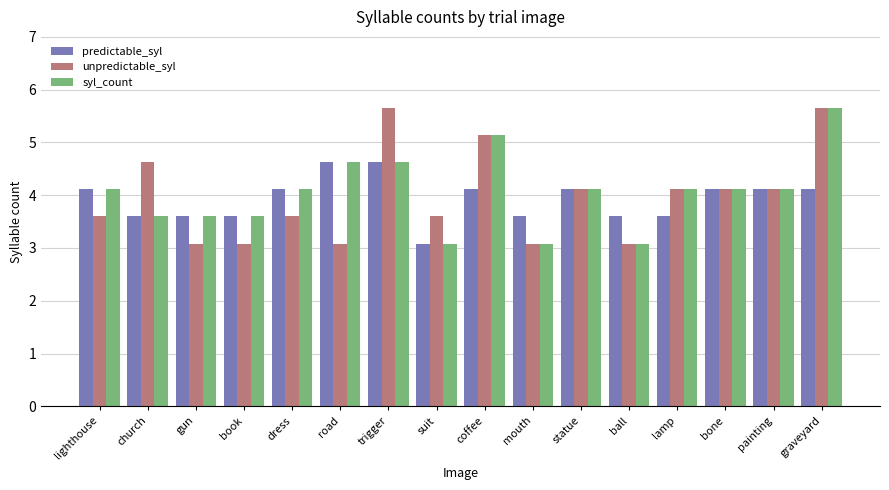

At which label does syl_count first exceed 4?

lighthouse